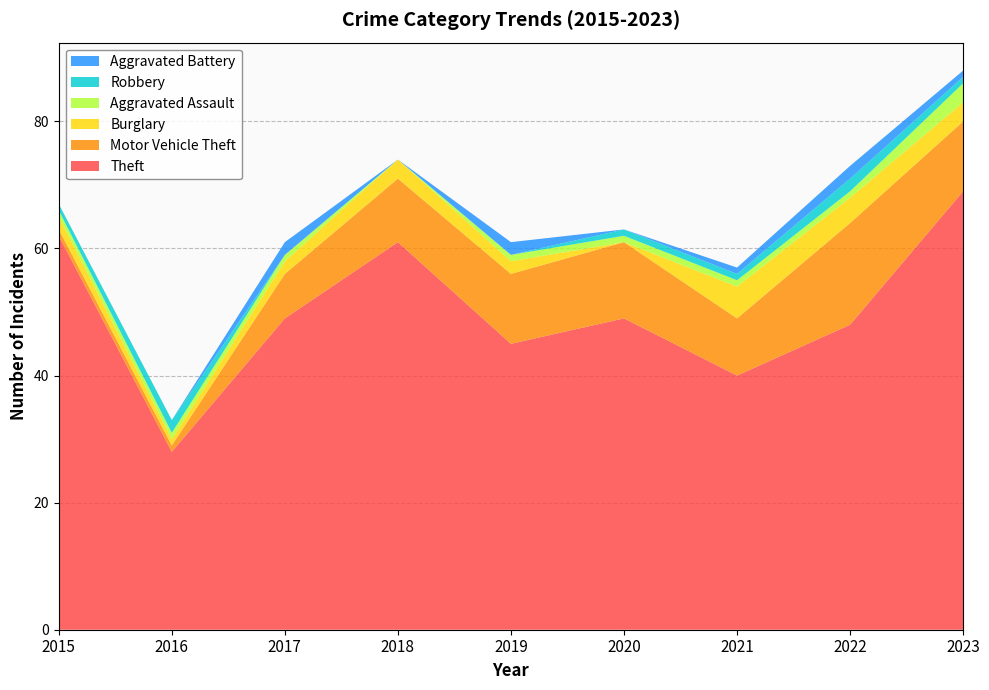

Reading right to left, extract all data points from this chart.

Theft: 2023=69	2022=48	2021=40	2020=49	2019=45	2018=61	2017=49	2016=28	2015=62
Motor Vehicle Theft: 2023=11	2022=16	2021=9	2020=12	2019=11	2018=10	2017=7	2016=1	2015=1
Burglary: 2023=3	2022=4	2021=5	2020=0	2019=2	2018=3	2017=2	2016=1	2015=2
Aggravated Assault: 2023=3	2022=1	2021=1	2020=1	2019=1	2018=0	2017=1	2016=1	2015=1
Robbery: 2023=1	2022=2	2021=1	2020=1	2019=0	2018=0	2017=0	2016=2	2015=1
Aggravated Battery: 2023=1	2022=2	2021=1	2020=0	2019=2	2018=0	2017=2	2016=0	2015=0